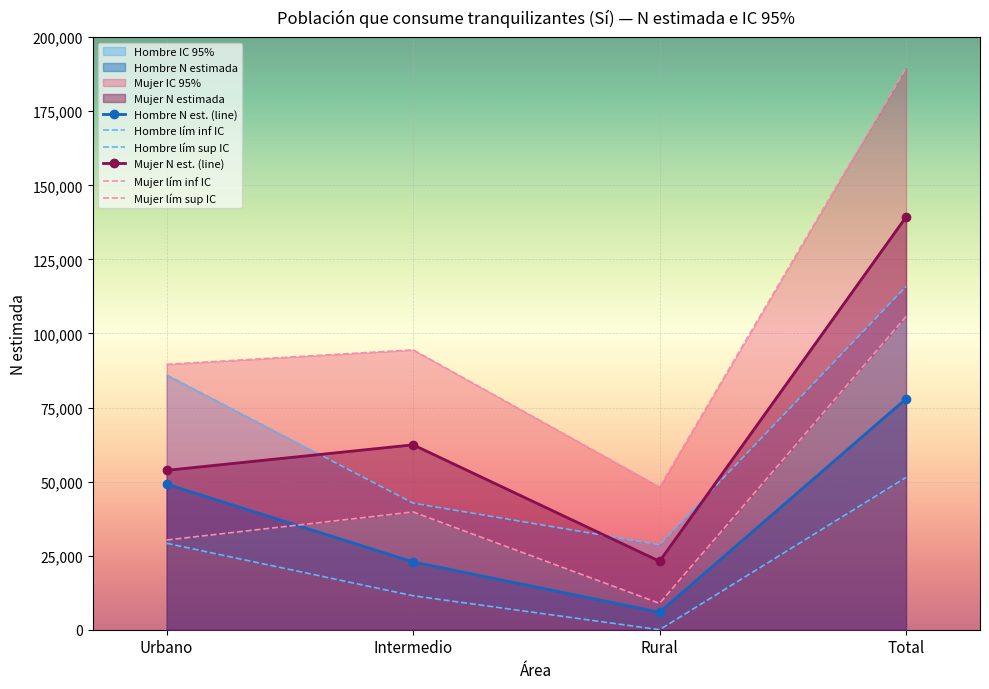

At which category does Mujer N lím sup IC (Sí) reach its first local valley?

Rural